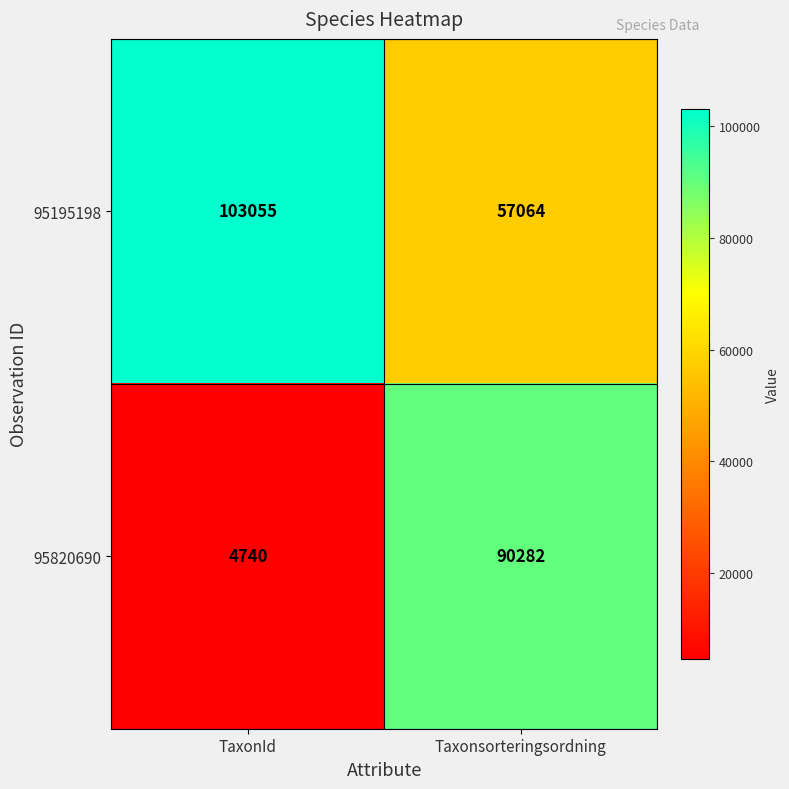

What is the spread (max minus min) of values at TaxonId?

98315